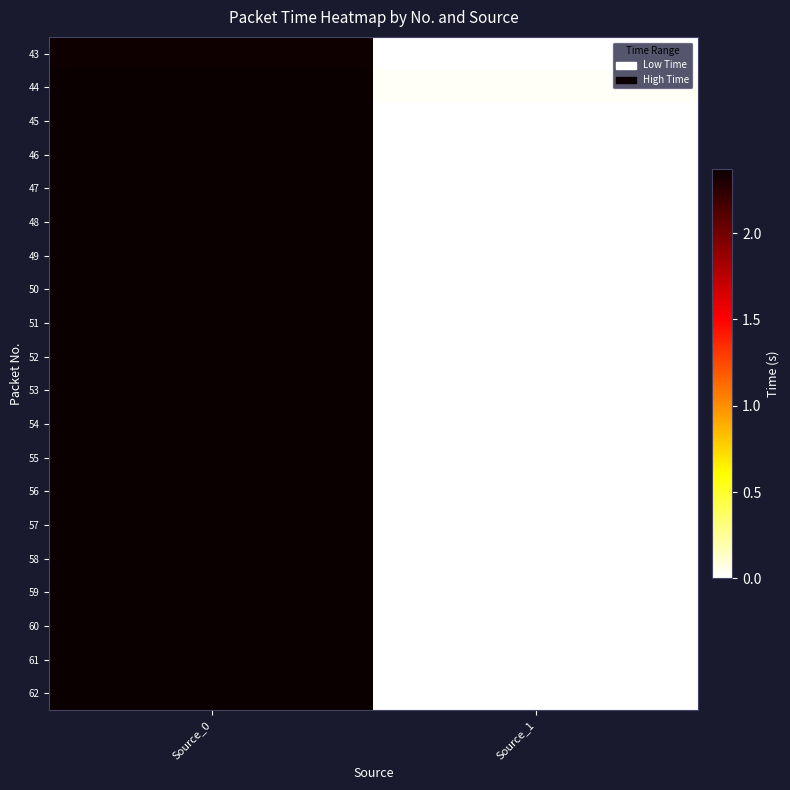

Reading left to right, transcribe all the data shown in this chart.

43: Source_0=2.3	Source_1=0.0
44: Source_0=2.4	Source_1=0.0
45: Source_0=2.4	Source_1=0.0
46: Source_0=2.4	Source_1=0.0
47: Source_0=2.4	Source_1=0.0
48: Source_0=2.4	Source_1=0.0
49: Source_0=2.4	Source_1=0.0
50: Source_0=2.4	Source_1=0.0
51: Source_0=2.4	Source_1=0.0
52: Source_0=2.4	Source_1=0.0
53: Source_0=2.4	Source_1=0.0
54: Source_0=2.4	Source_1=0.0
55: Source_0=2.4	Source_1=0.0
56: Source_0=2.4	Source_1=0.0
57: Source_0=2.4	Source_1=0.0
58: Source_0=2.4	Source_1=0.0
59: Source_0=2.4	Source_1=0.0
60: Source_0=2.4	Source_1=0.0
61: Source_0=2.4	Source_1=0.0
62: Source_0=2.4	Source_1=0.0